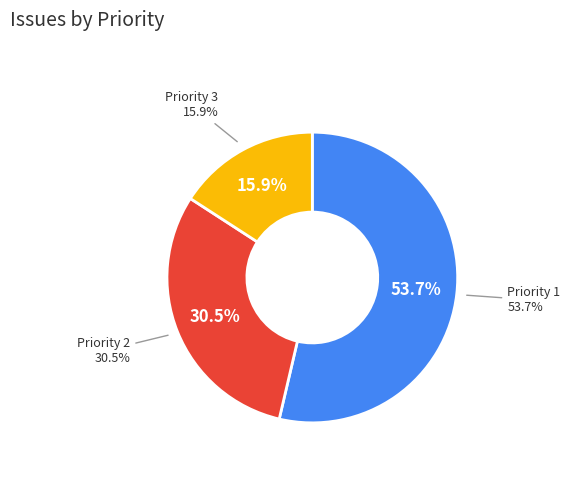

Which slice represents more than half of the pie?

1